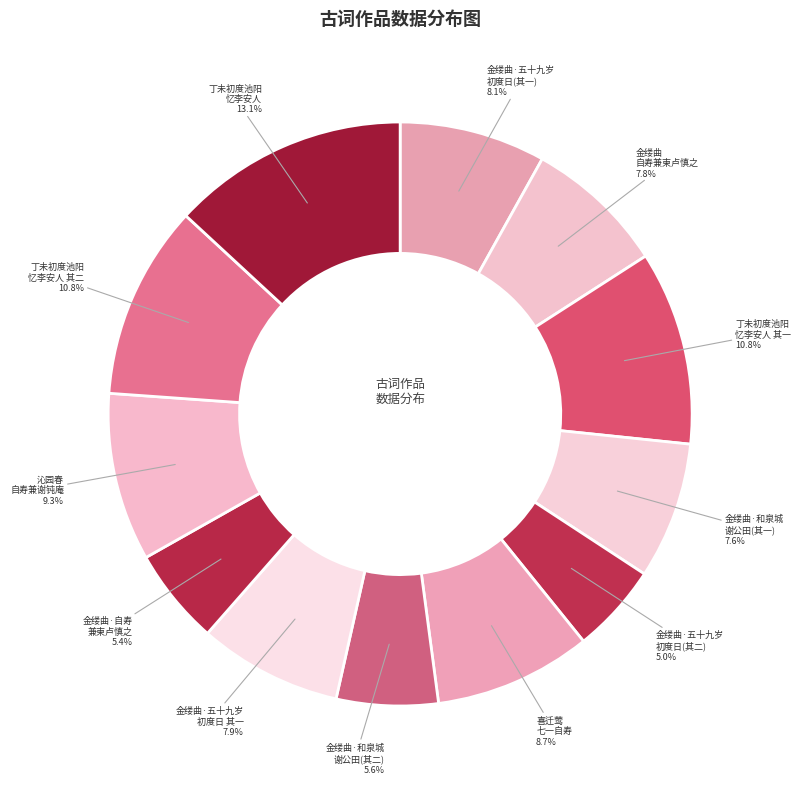

Between 金缕曲·五十九岁 初度日 其一 and 丁未初度池阳 忆李安人 其一, which is larger?

丁未初度池阳 忆李安人 其一